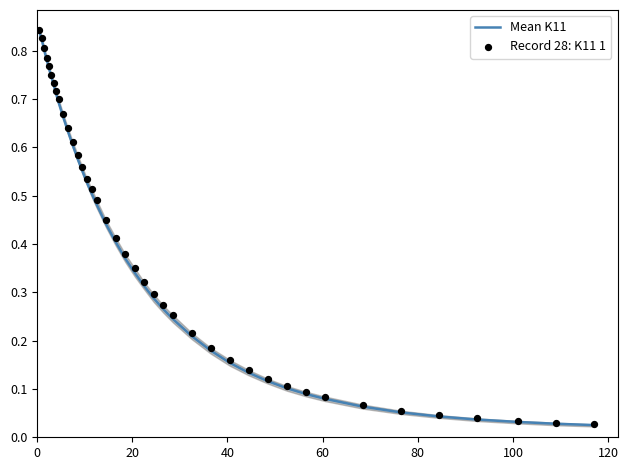

At how many categories does at least one series exceed 0?

40